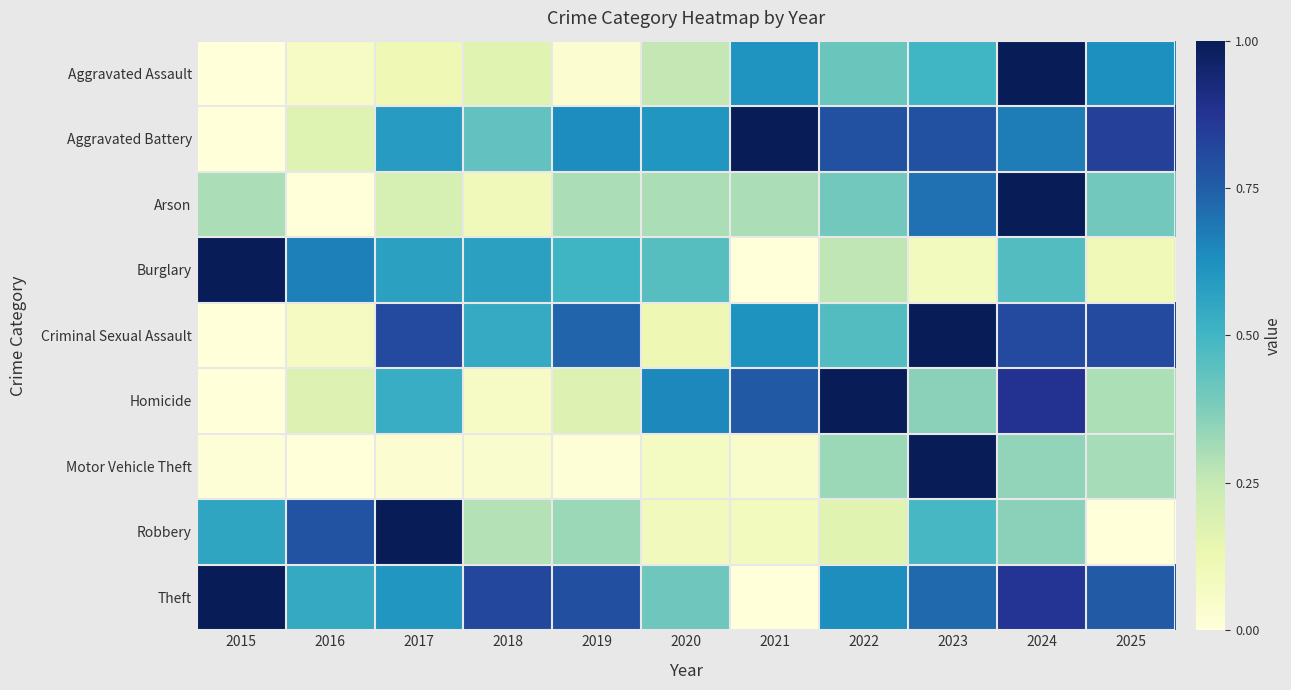

How many series are shown in this chart?

9